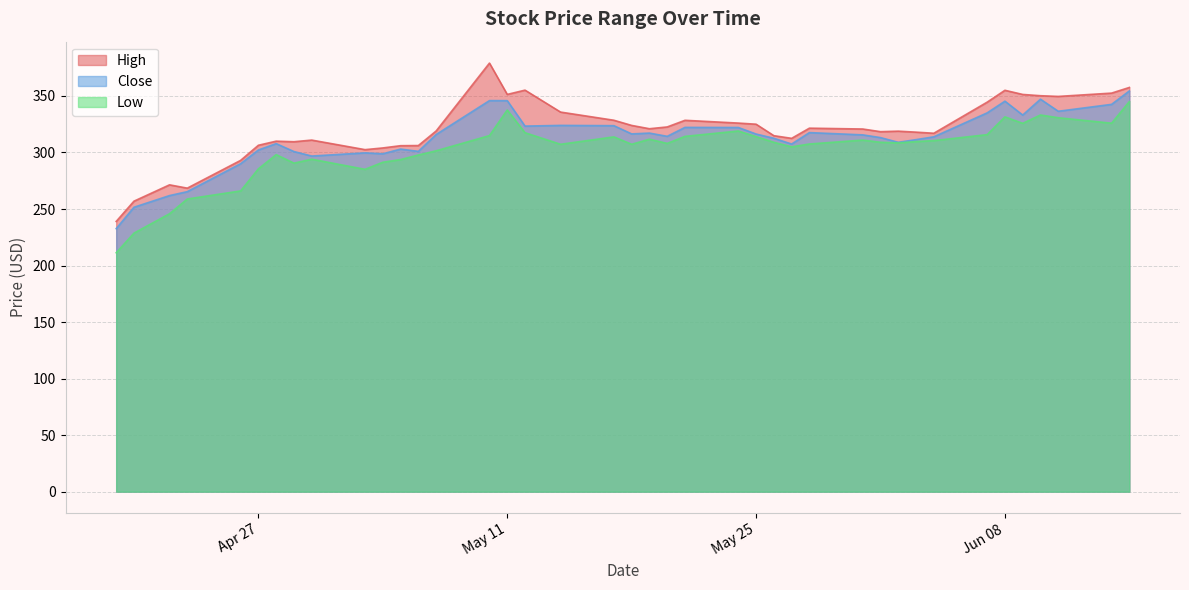

What is the smallest value displayed?

211.3